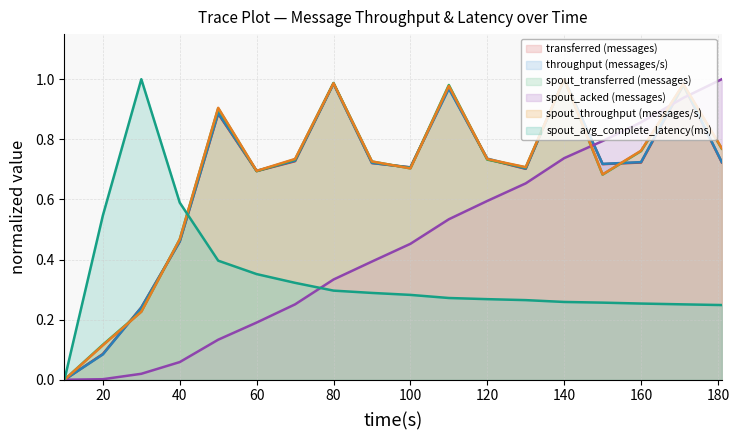

Reading left to right, what are all the values shown in this chart?

transferred (messages): 10=0.0	20=0.1	30=0.2	40=0.5	50=0.9	60=0.7	70=0.7	80=1.0	90=0.7	100=0.7	110=1.0	120=0.7	130=0.7	140=1.0	150=0.7	160=0.7	171=1.0	181=0.7
throughput (messages/s): 10=0.0	20=0.1	30=0.2	40=0.5	50=0.9	60=0.7	70=0.7	80=1.0	90=0.7	100=0.7	110=1.0	120=0.7	130=0.7	140=1.0	150=0.7	160=0.7	171=1.0	181=0.7
spout_transferred (messages): 10=0.0	20=0.1	30=0.2	40=0.5	50=0.9	60=0.7	70=0.7	80=1.0	90=0.7	100=0.7	110=1.0	120=0.7	130=0.7	140=1.0	150=0.7	160=0.8	171=1.0	181=0.8
spout_acked (messages): 10=0.0	20=0.0	30=0.0	40=0.1	50=0.1	60=0.2	70=0.3	80=0.3	90=0.4	100=0.5	110=0.5	120=0.6	130=0.7	140=0.7	150=0.8	160=0.9	171=0.9	181=1.0
spout_throughput (messages/s): 10=0.0	20=0.1	30=0.2	40=0.5	50=0.9	60=0.7	70=0.7	80=1.0	90=0.7	100=0.7	110=1.0	120=0.7	130=0.7	140=1.0	150=0.7	160=0.8	171=1.0	181=0.8
spout_avg_complete_latency(ms): 10=0.0	20=0.5	30=1.0	40=0.6	50=0.4	60=0.4	70=0.3	80=0.3	90=0.3	100=0.3	110=0.3	120=0.3	130=0.3	140=0.3	150=0.3	160=0.3	171=0.3	181=0.2